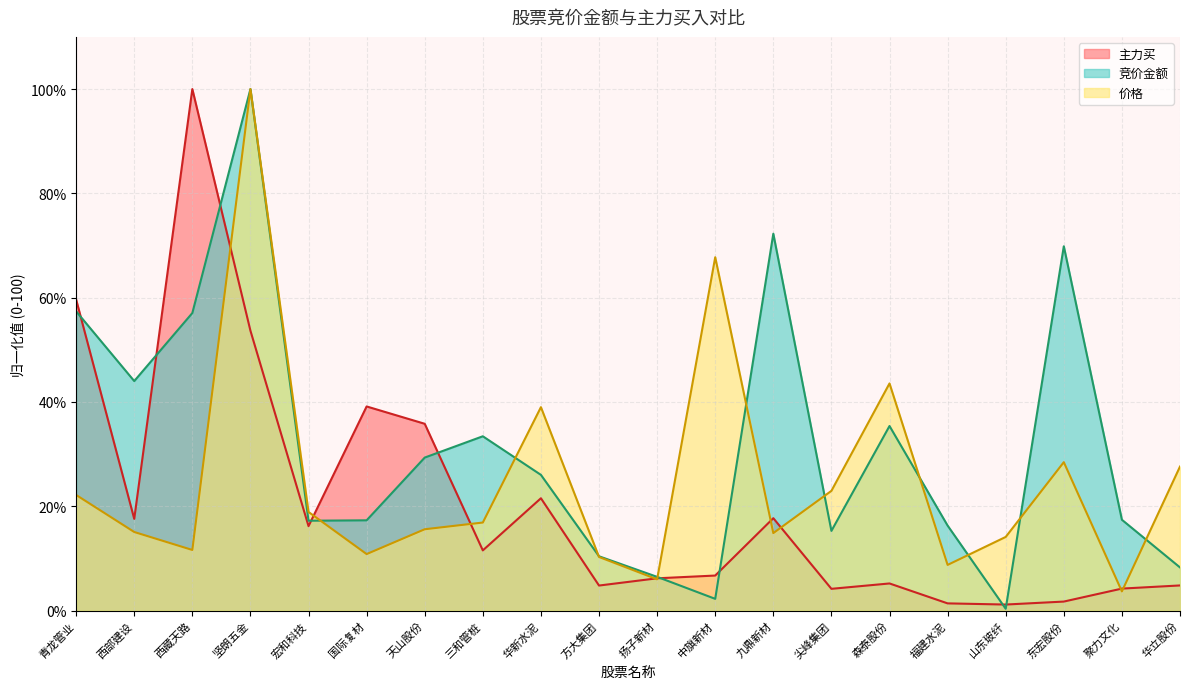

What is the difference between the highest and lowest values at 坚朗五金?

46.3